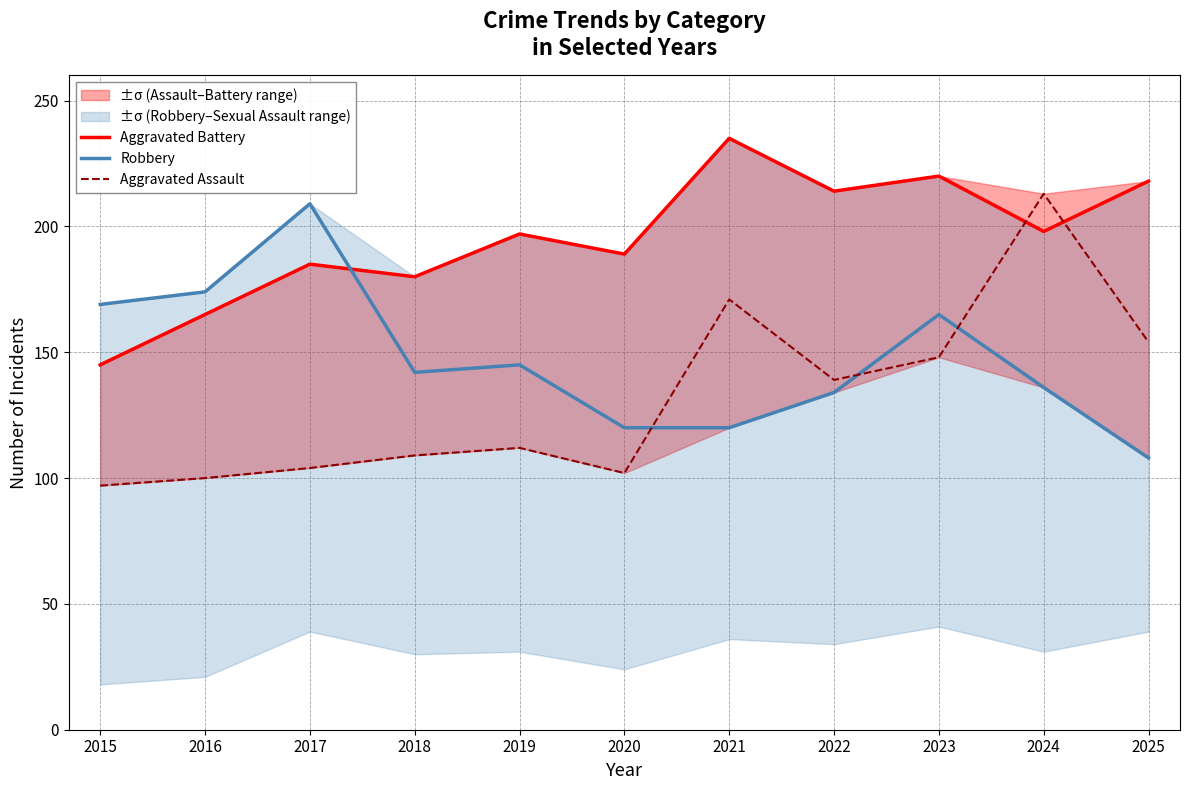

What value does the Aggravated Battery series have at 2024, to the nearest 5?

200